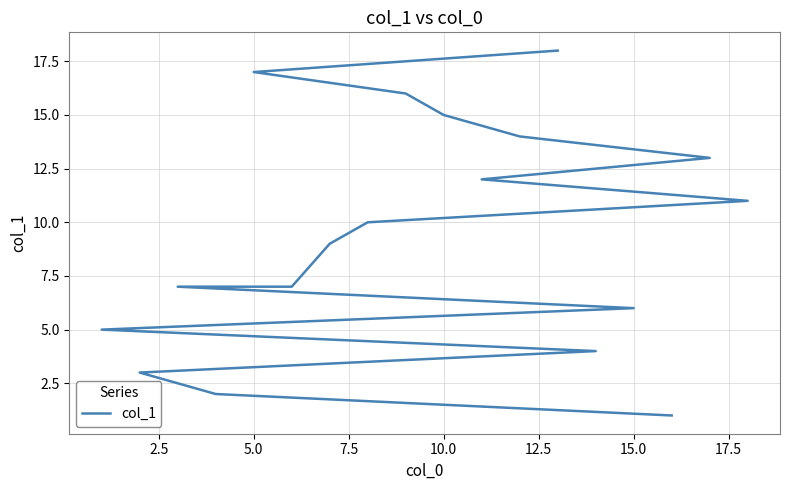

Does the chart display data point markers on the line(s)?

No